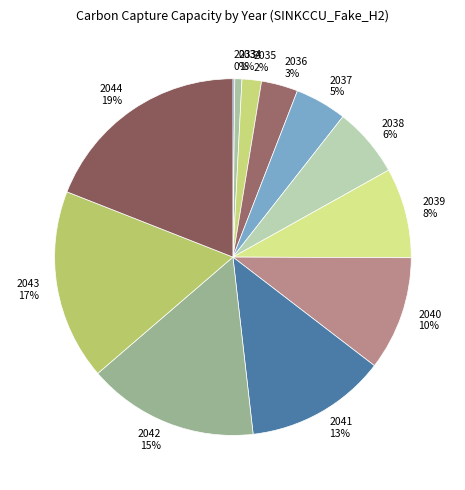

The 2039 slice represents 8% of the pie. True or false?

True